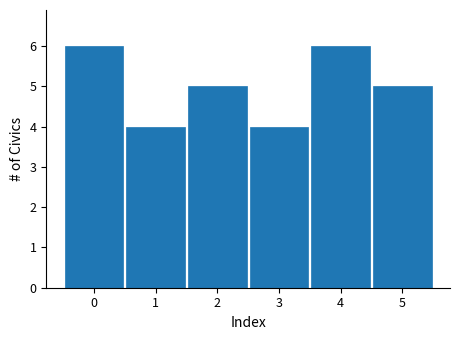

Reading left to right, list every bar in this chart as the range it spans on the x-axis followed by its height. The values are not printed on the chart, so give them approximately, as read against the axis.

-0.5 to 0.5: 6
0.5 to 1.5: 4
1.5 to 2.5: 5
2.5 to 3.5: 4
3.5 to 4.5: 6
4.5 to 5.5: 5